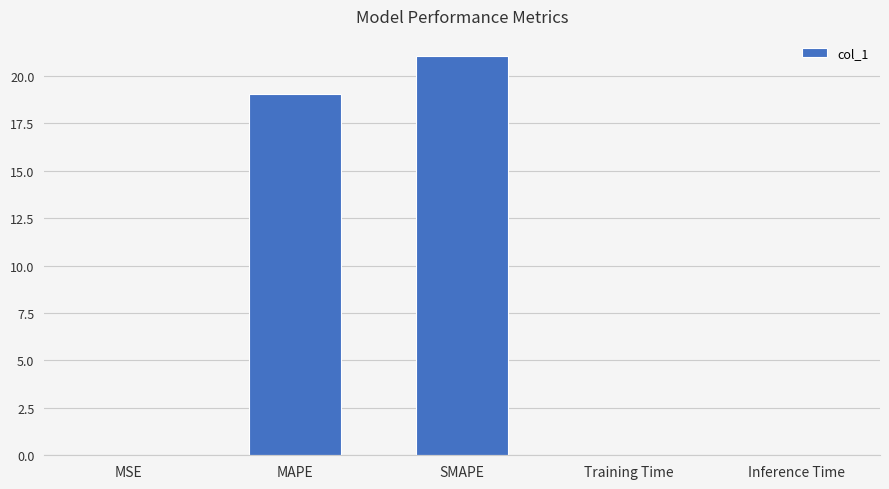

Which label corresponds to the largest value in the chart?

SMAPE